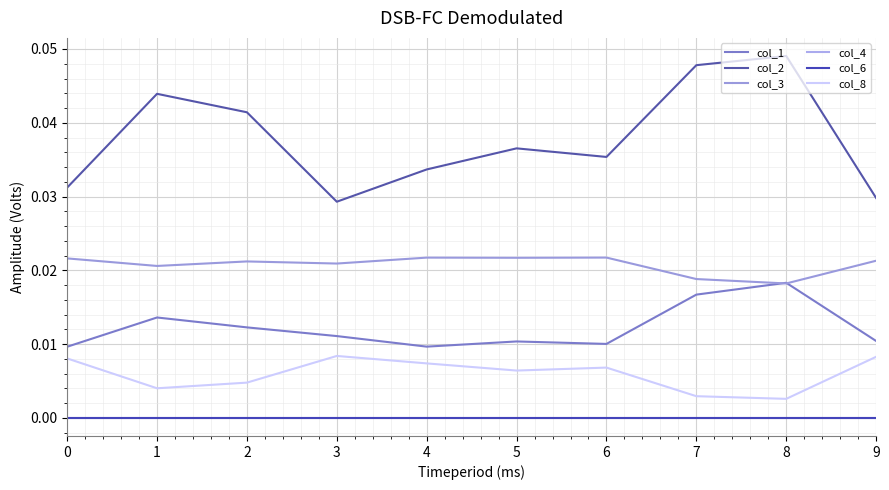

Does the chart have visible grid lines?

Yes